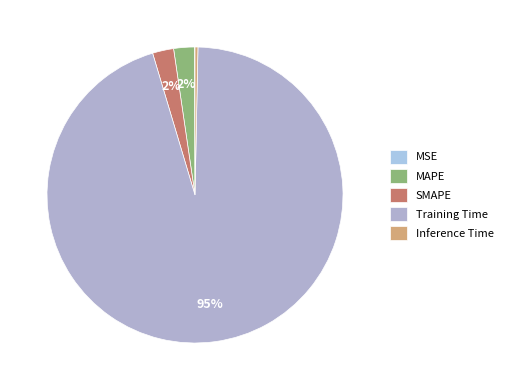

To the nearest percent, what is the combined percentage of Training Time and SMAPE?

97%